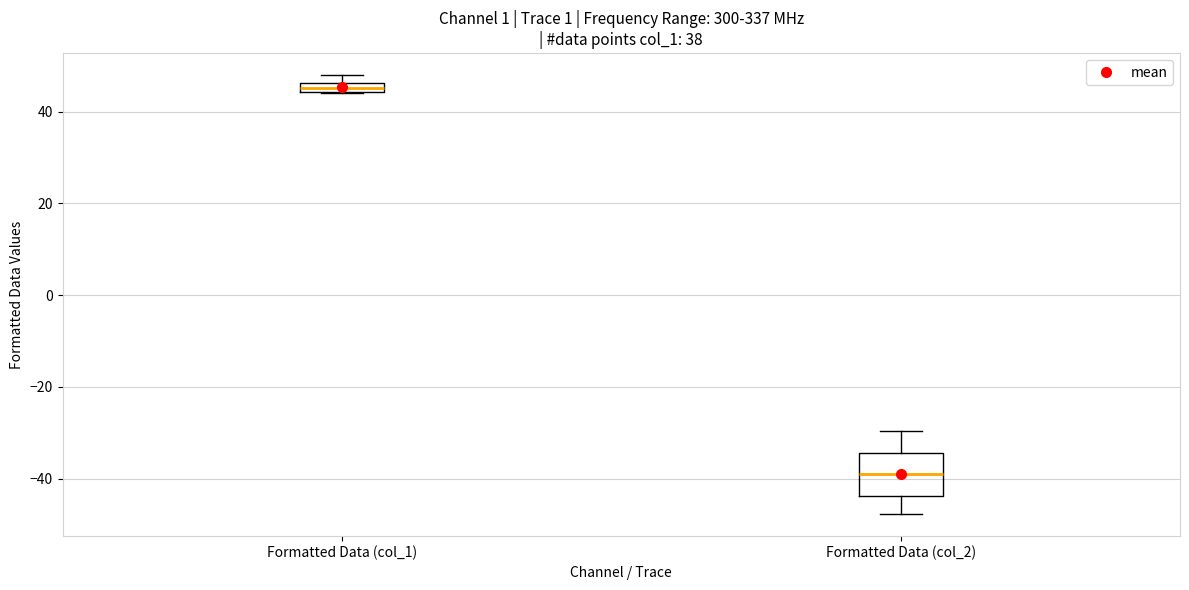

Where does the upper whisker of the box for Formatted Data (col_2) end on the y-axis? The values are not printed on the chart, so give them approximately, as read against the axis.

-30